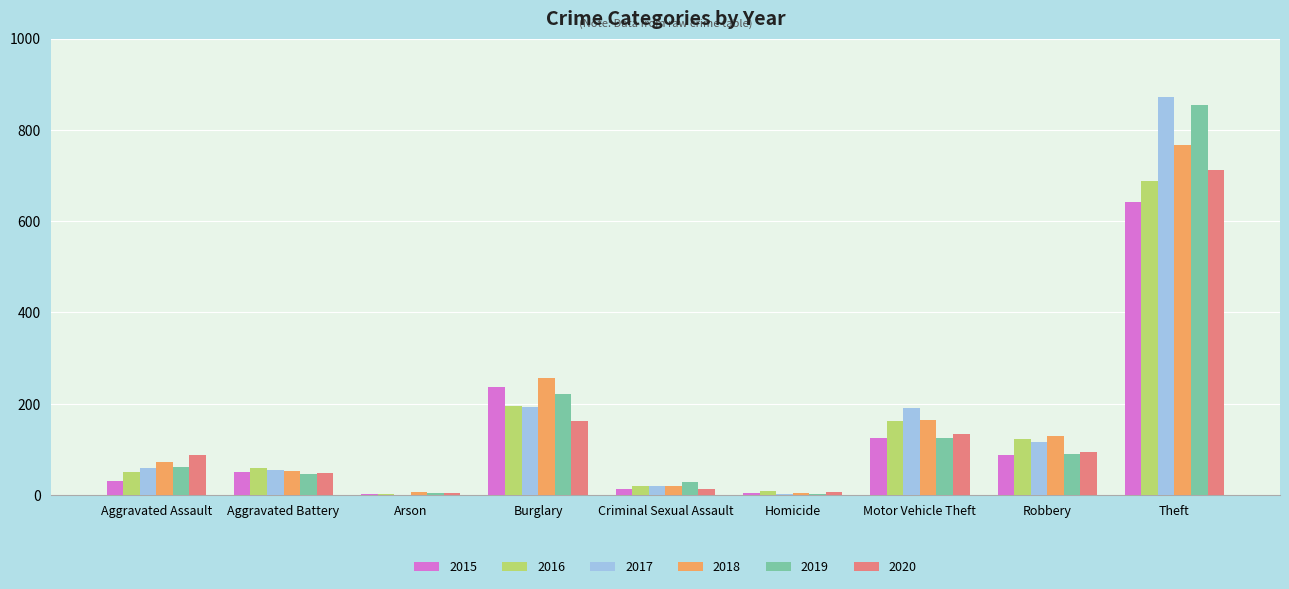

What is the sum of all 2018 values?

1473